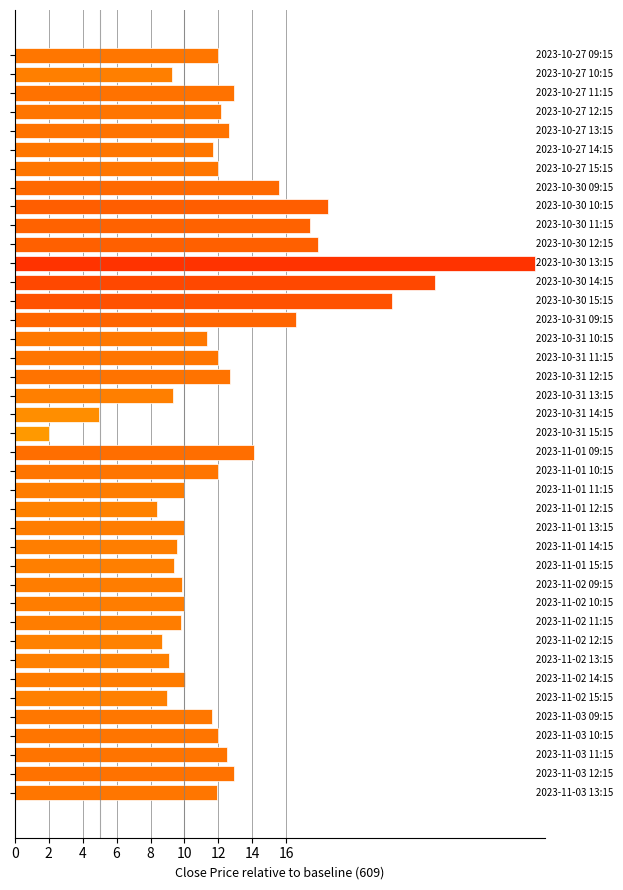

What is the smallest value displayed?

2.0